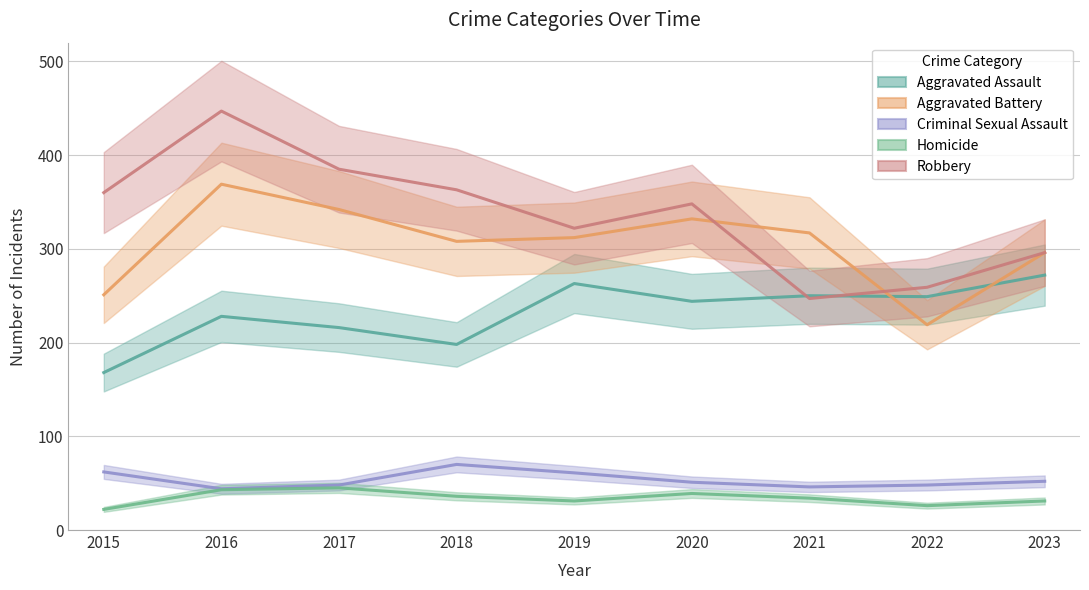

Where does the Criminal Sexual Assault series first go above 51?

2015